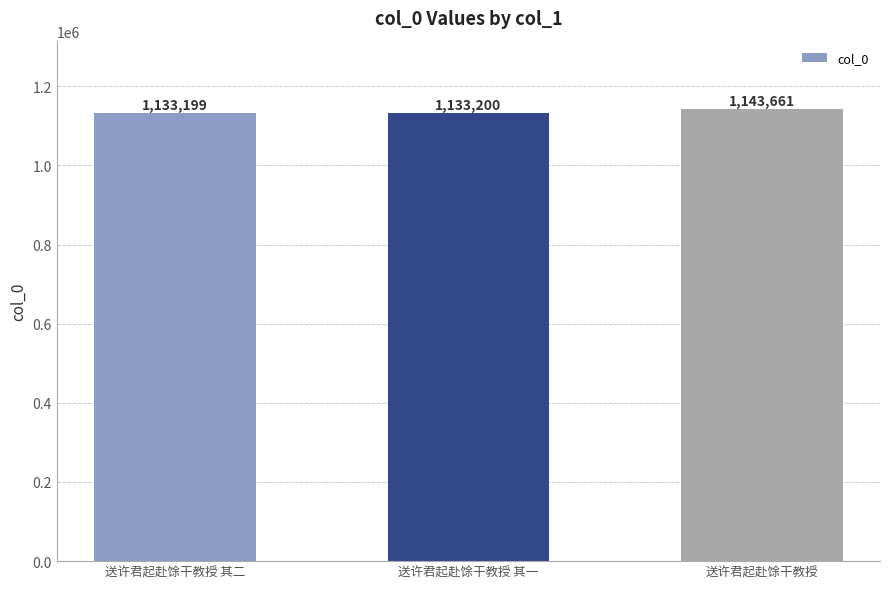

Which has a higher value, 送许君起赴馀干教授 or 送许君起赴馀干教授 其一?

送许君起赴馀干教授